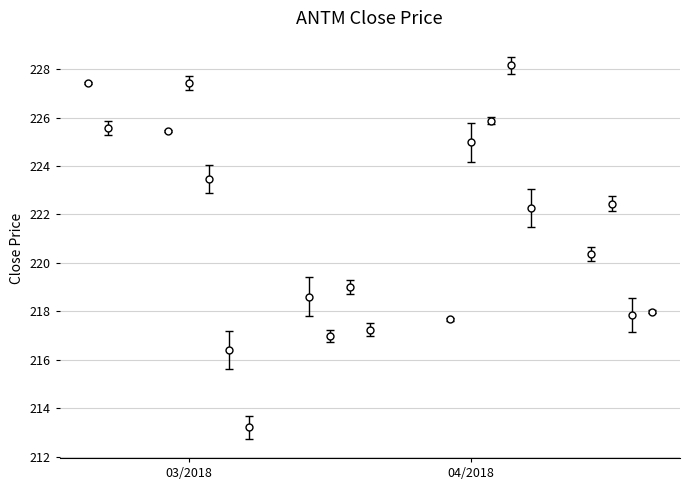

What is the greatest value displayed?

228.2